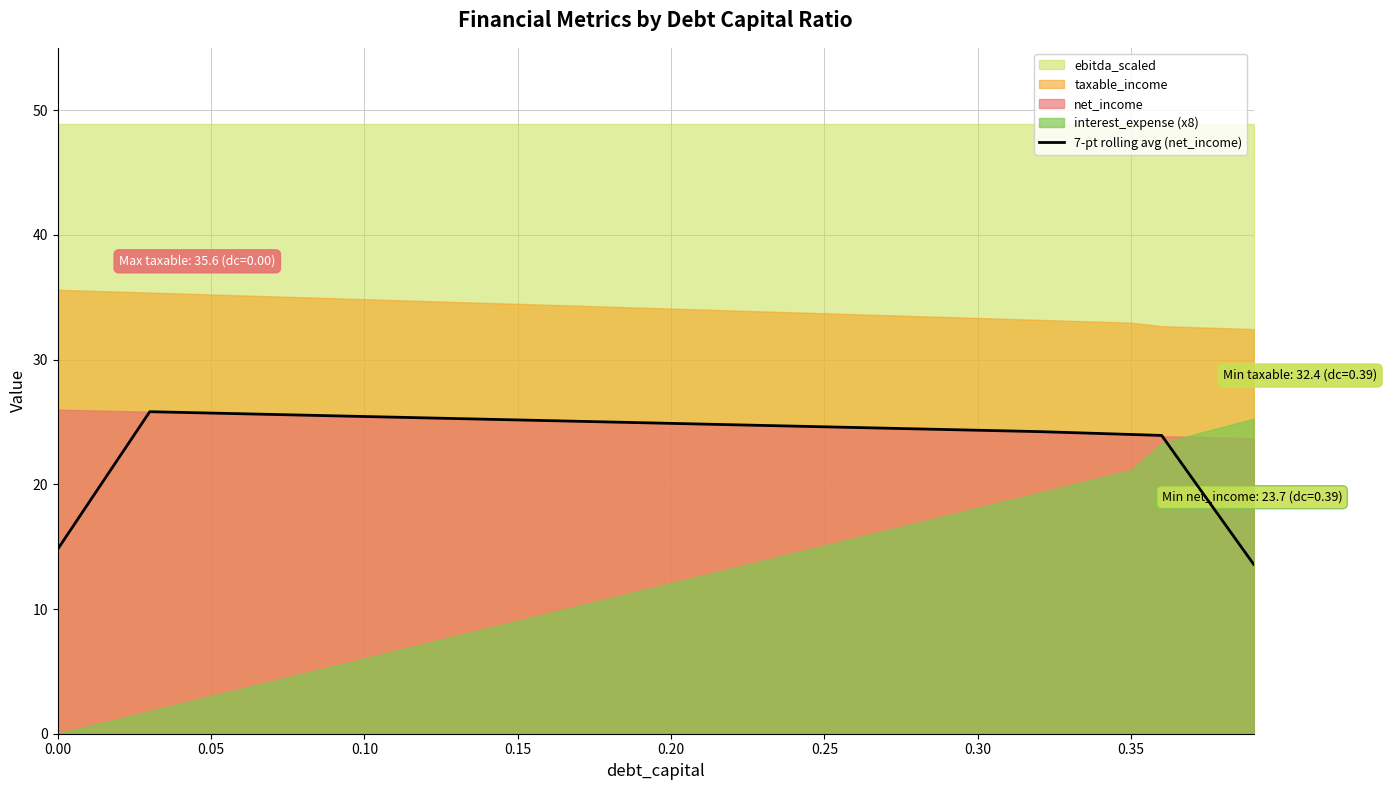

What is the sum of all values?

953.4